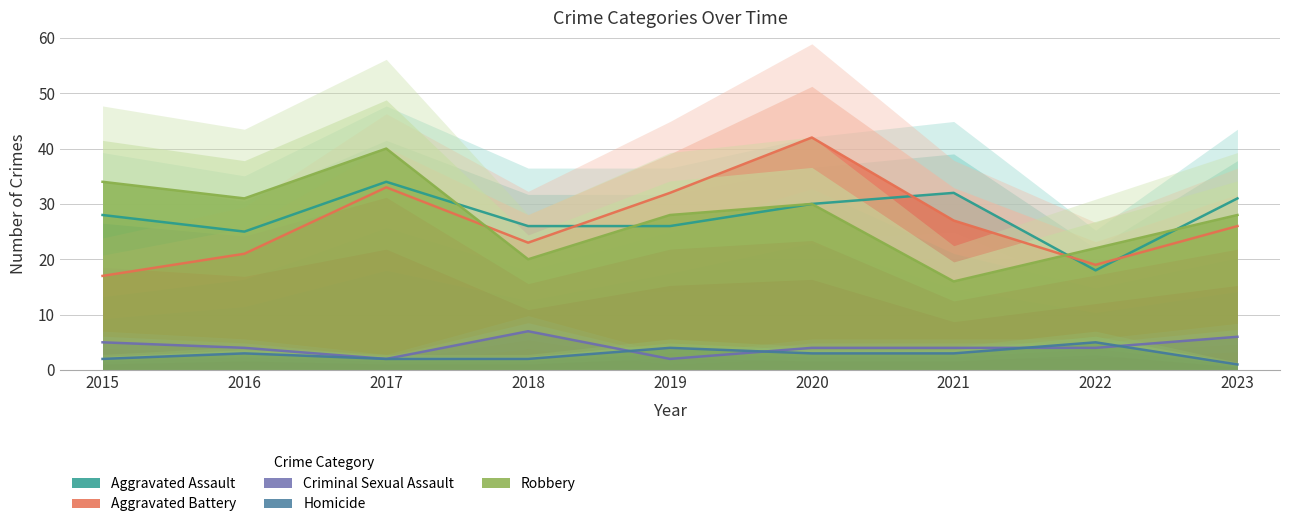

What is the average value of the Aggravated Battery series?

27